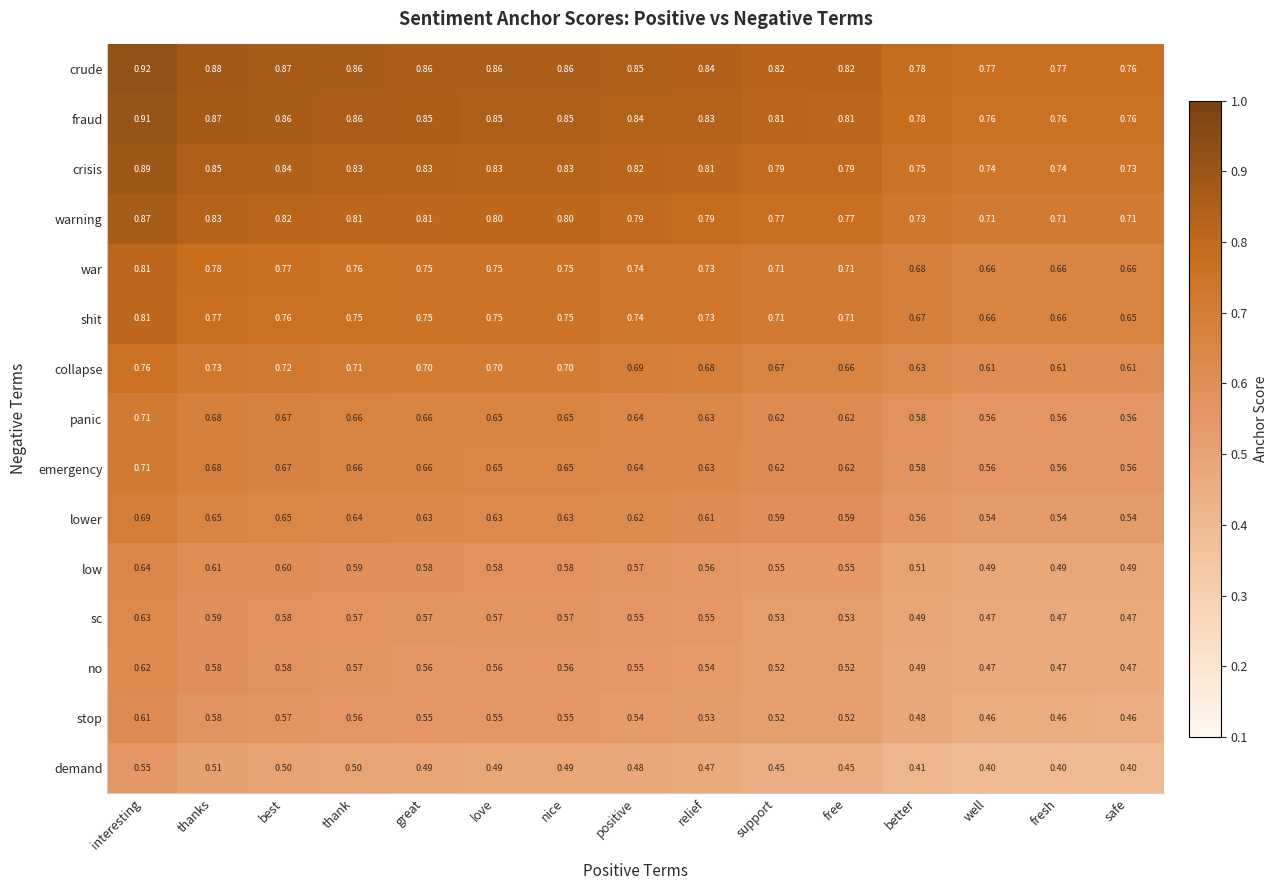

At which label does demand reach its peak?

interesting